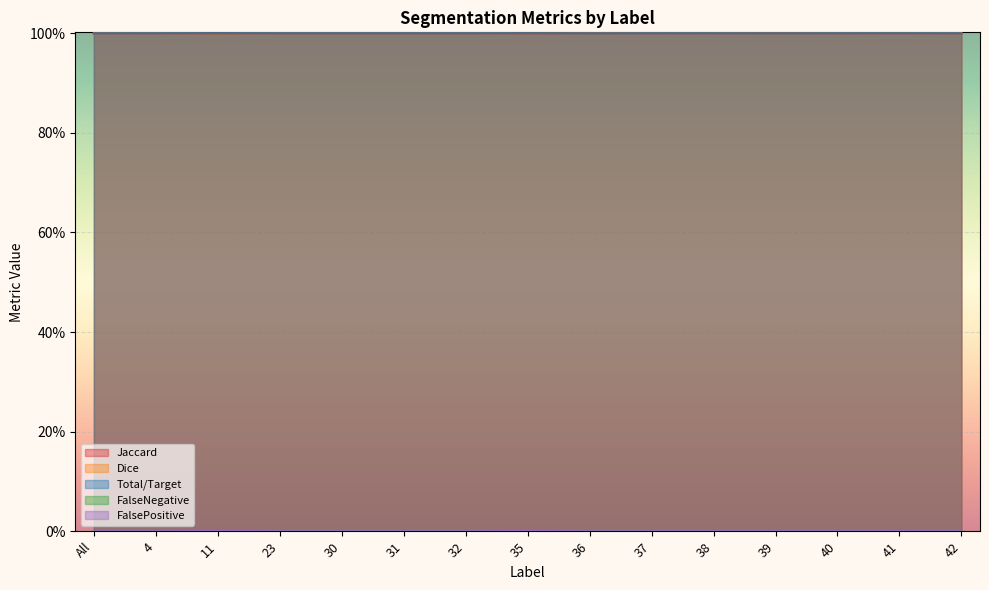

Count the Total/Target values in the range 0 to 1.

15